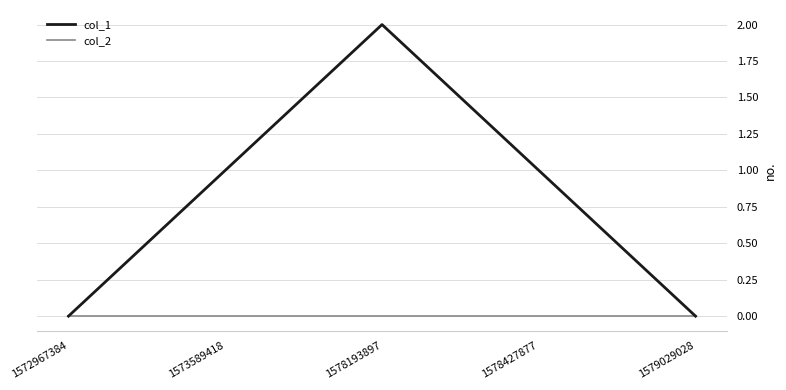

Is it true that col_1 equals 1 at 1578193897?

False